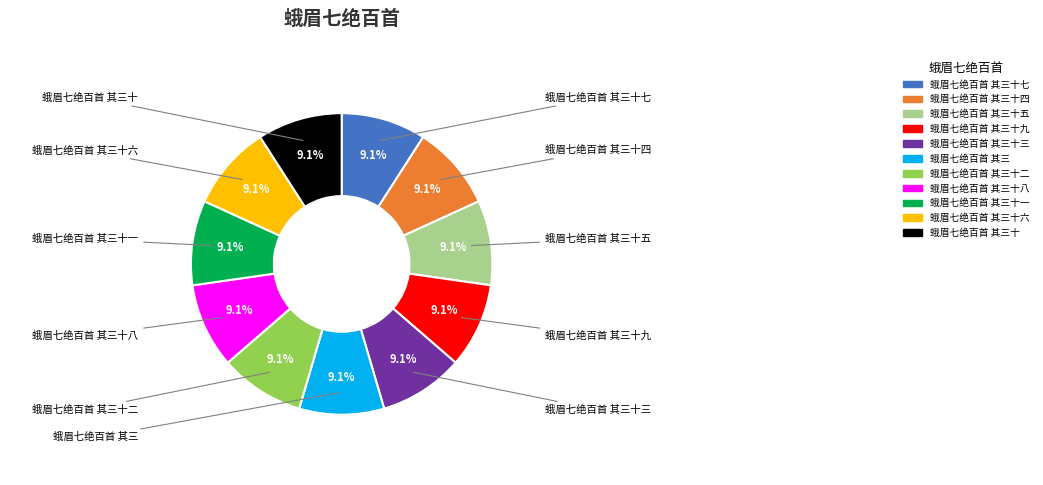

Does any single category account for the majority?

No